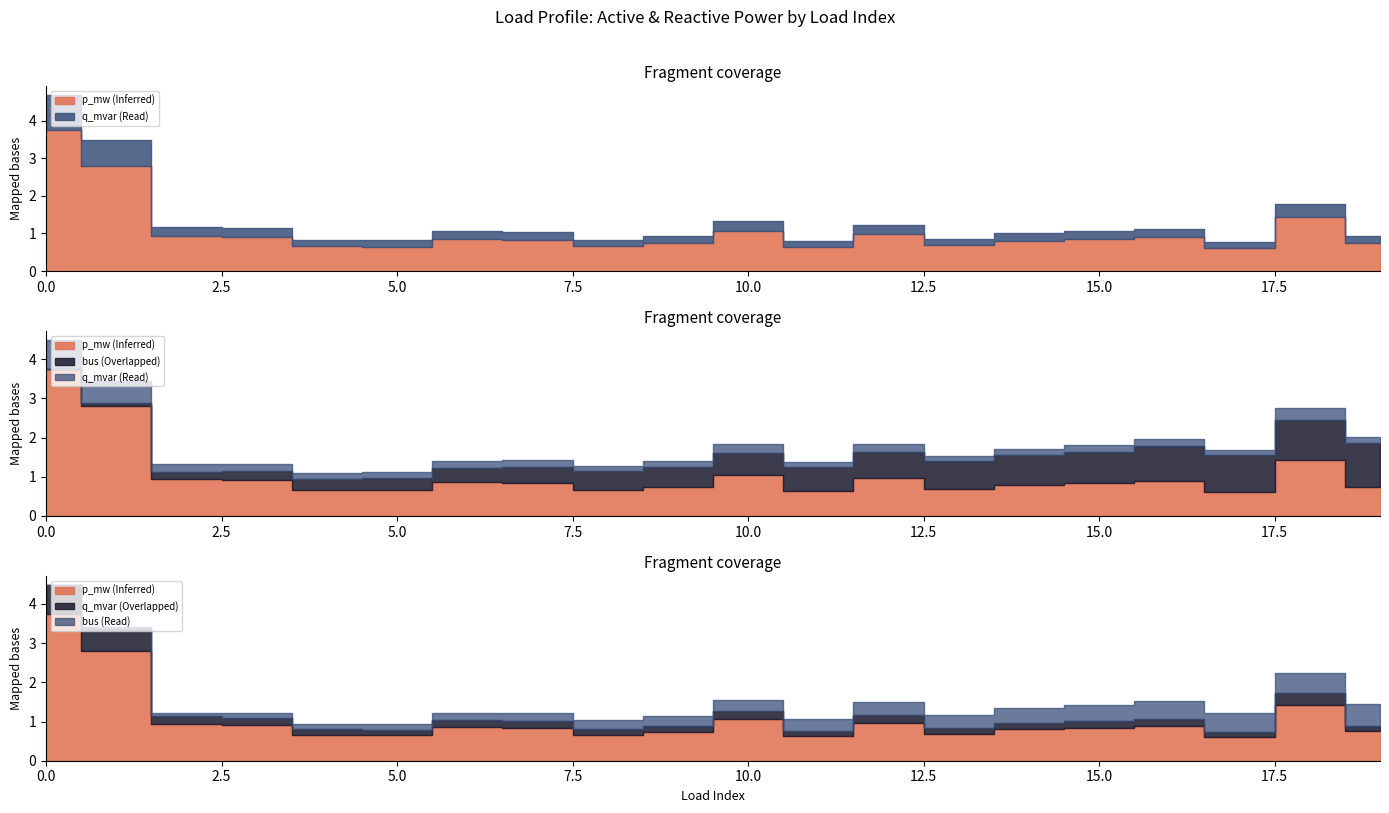

True or false: q_mvar and p_mw intersect in this chart.

False